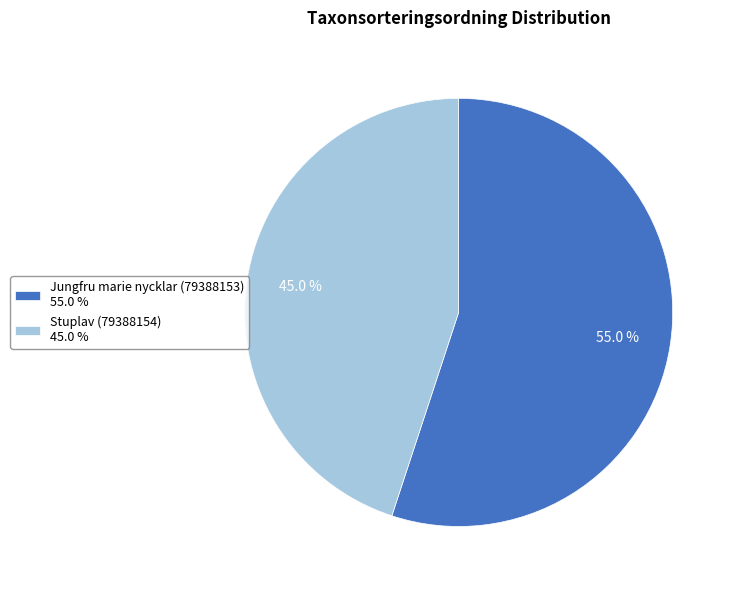

Does any single category account for the majority?

Yes